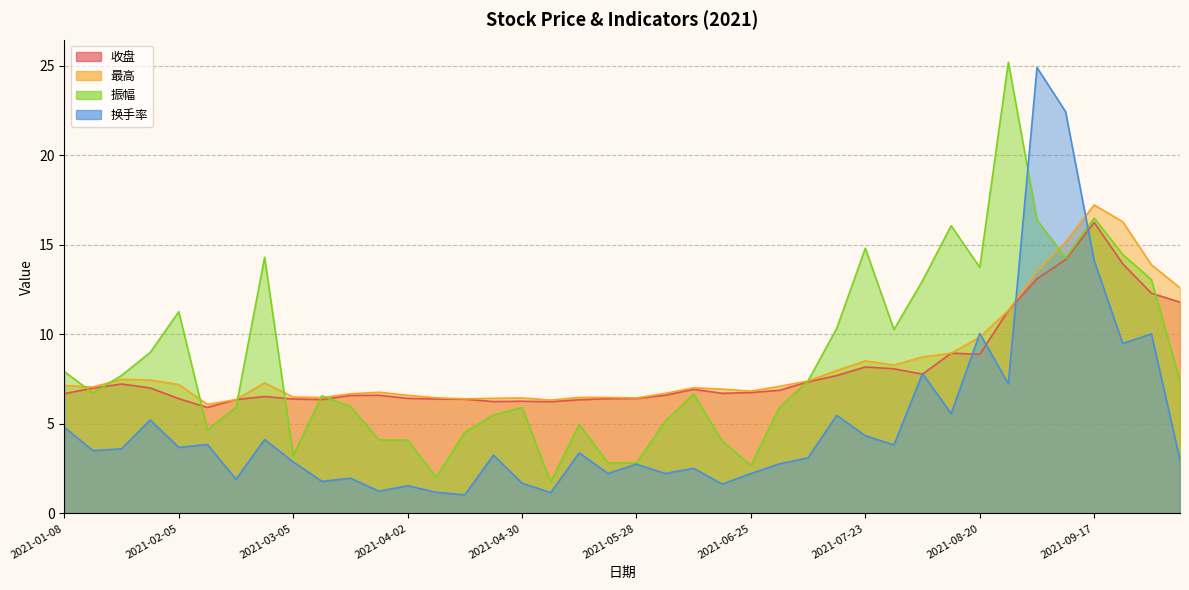

Where does the 振幅 series first go above 6?

2021-01-08